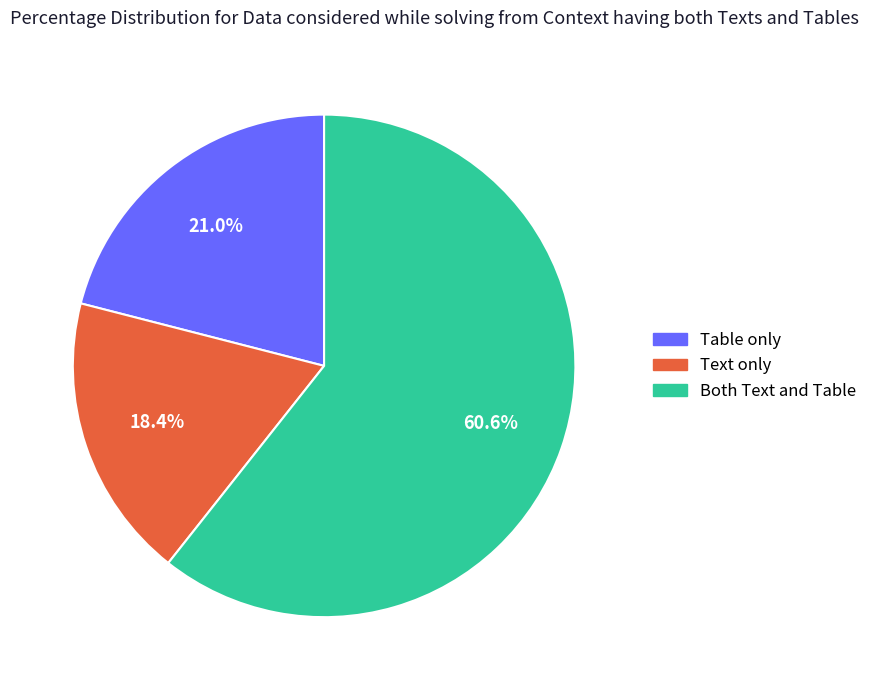

What is the smallest slice in the pie chart?

Text only